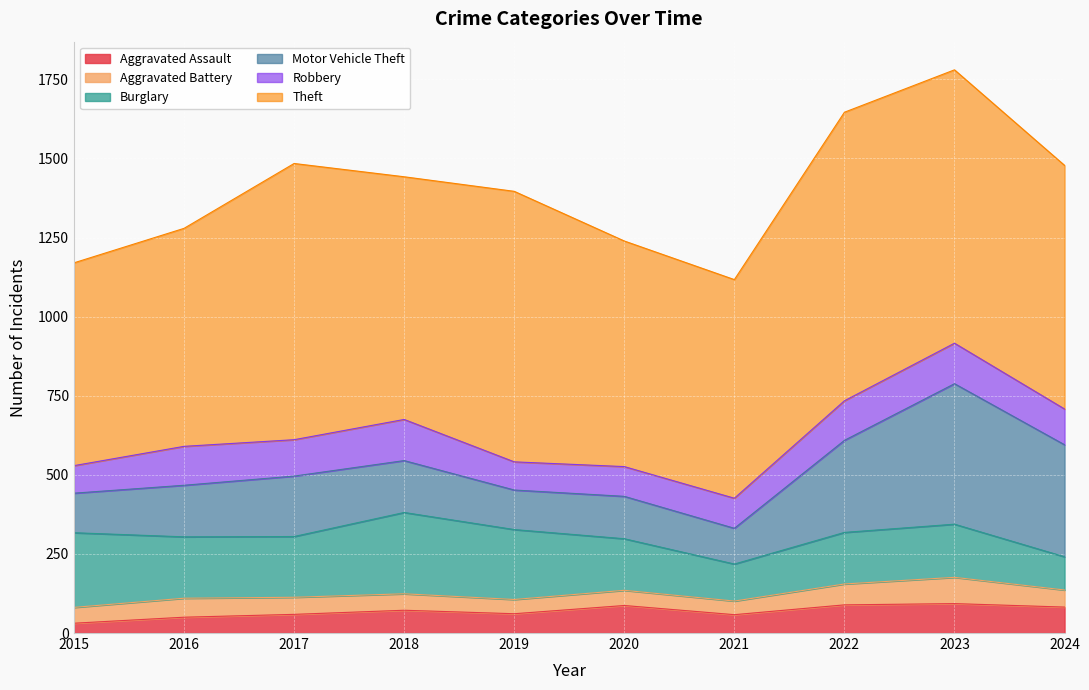

True or false: Robbery and Aggravated Battery cross at least once.

False